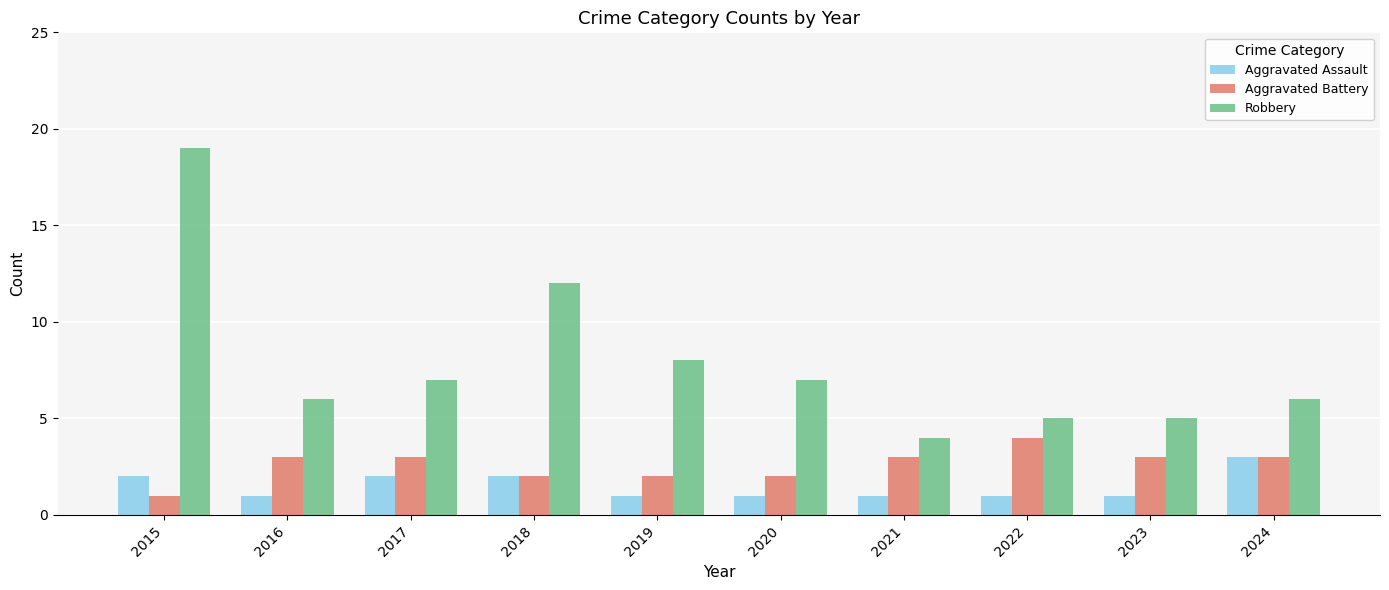

How many values in the Robbery series are below 7?

5